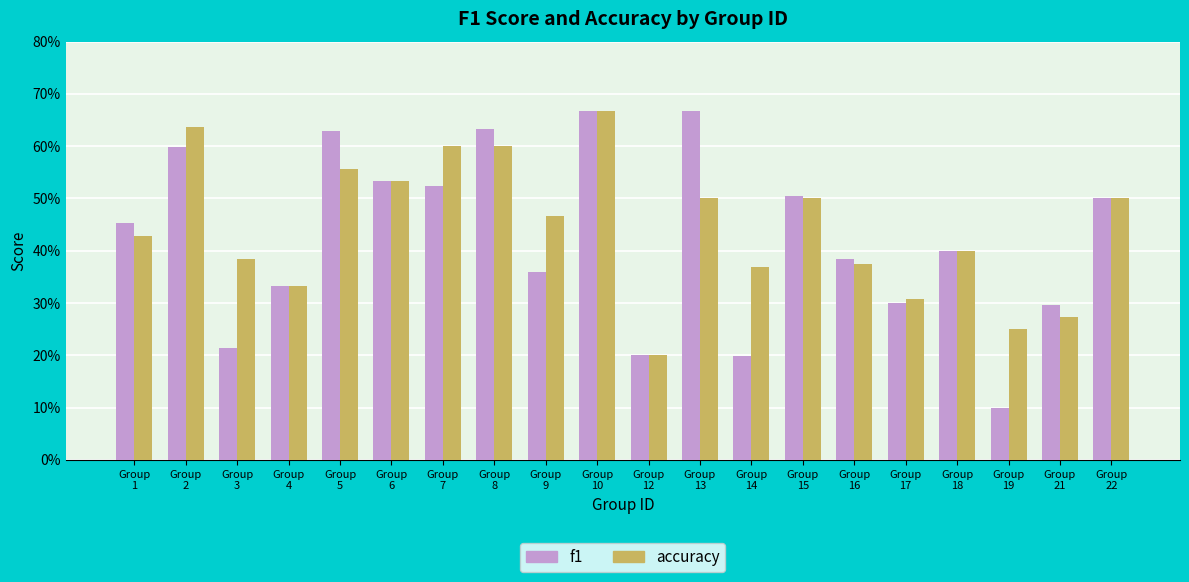

What are all the series names shown in the legend?

f1, accuracy